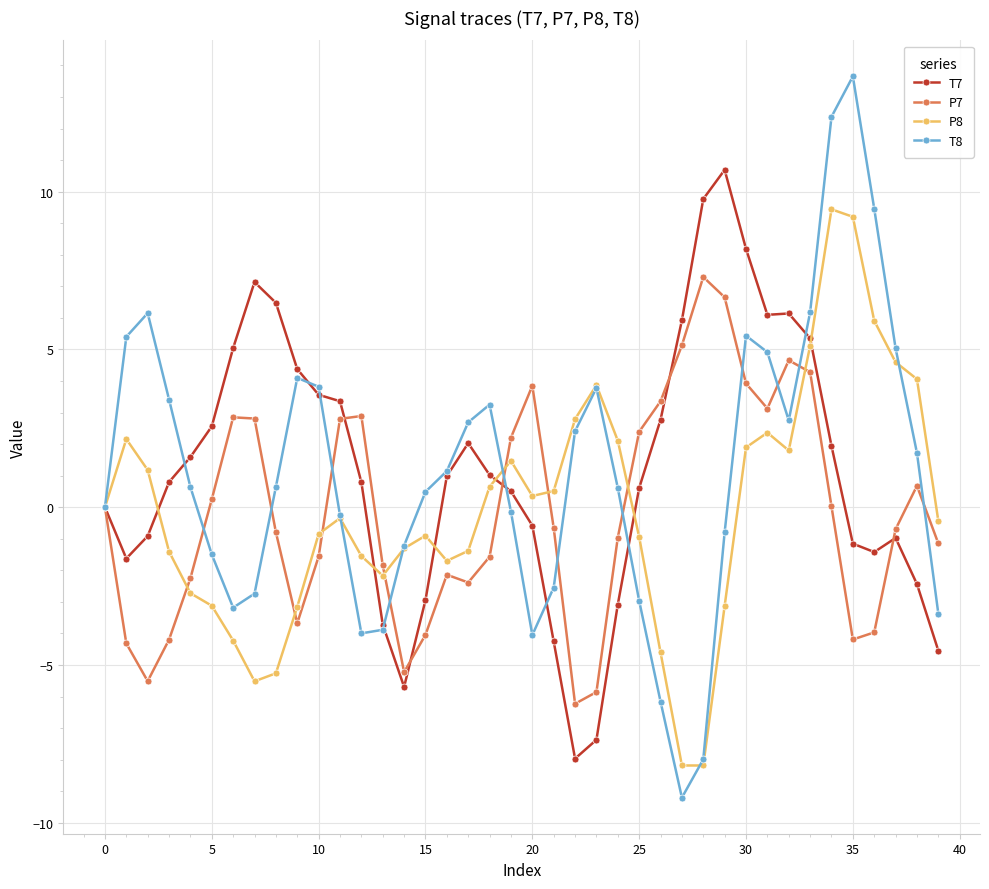

True or false: P7 has more than 2 interior local peaks.

True